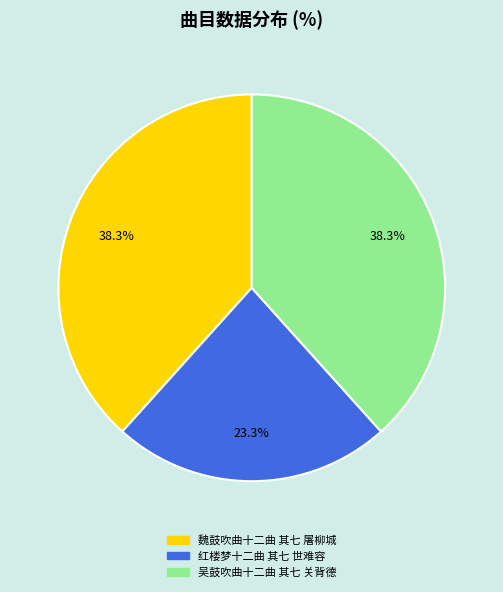

How much of the chart is everything except 红楼梦十二曲 其七 世难容?

76.7%